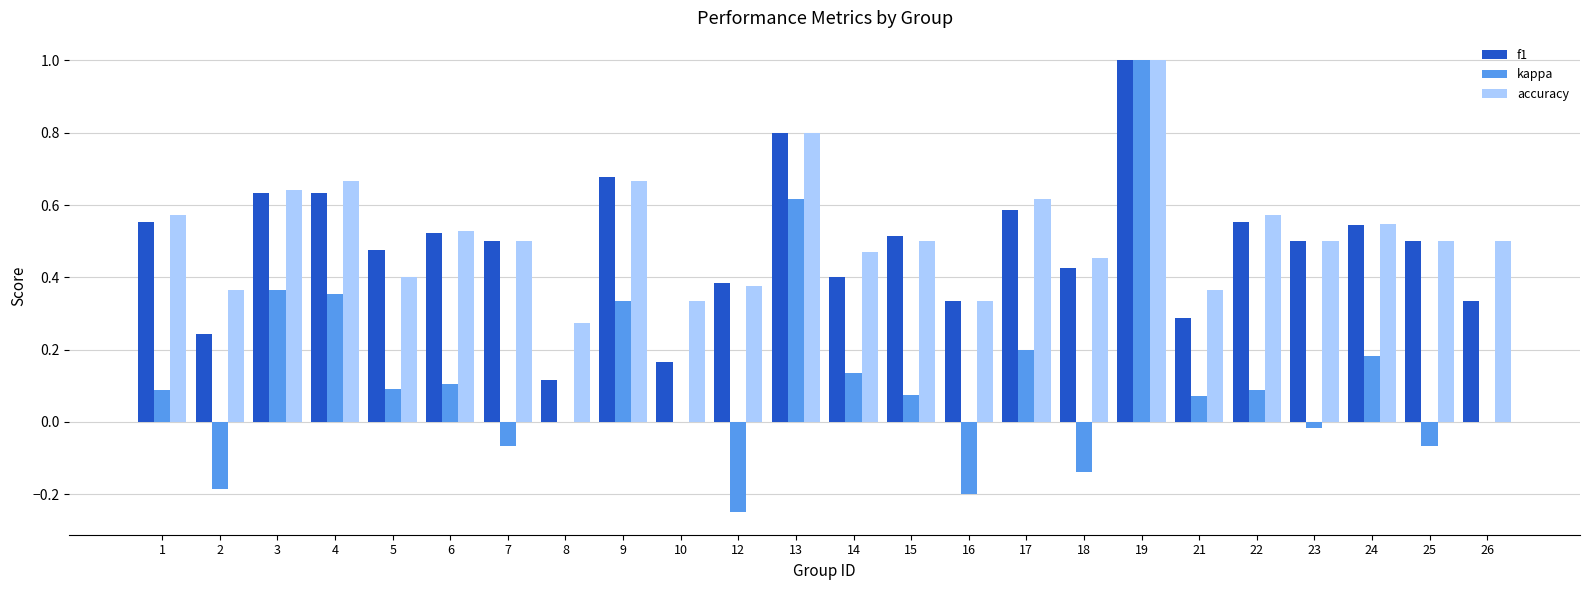

What is the sum of all f1 values?

11.7